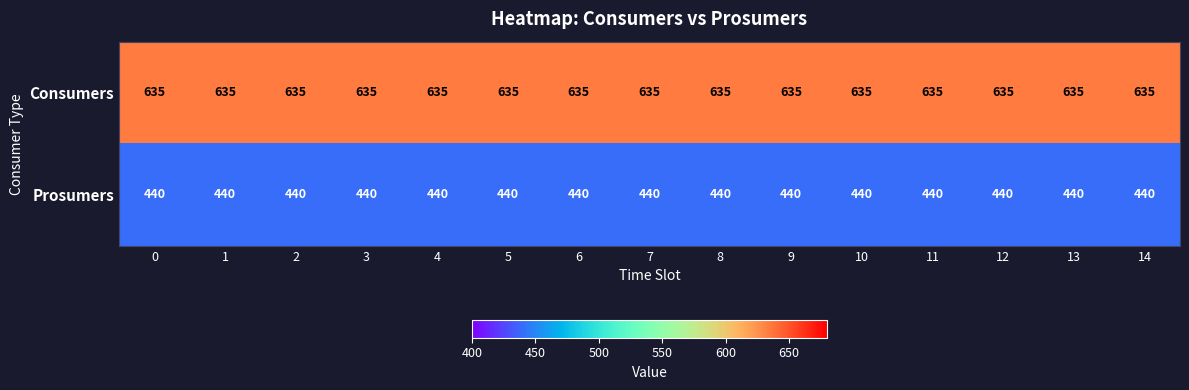

What is the spread (max minus min) of values at 14?

195